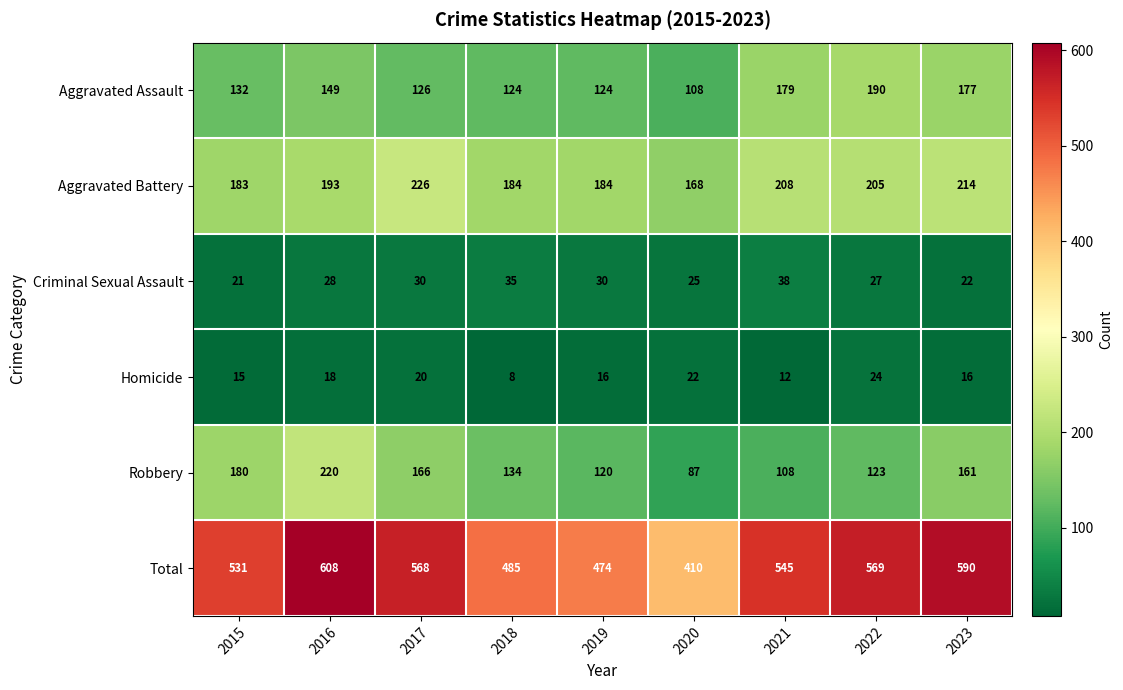

Which category has the highest value across all series?

2016